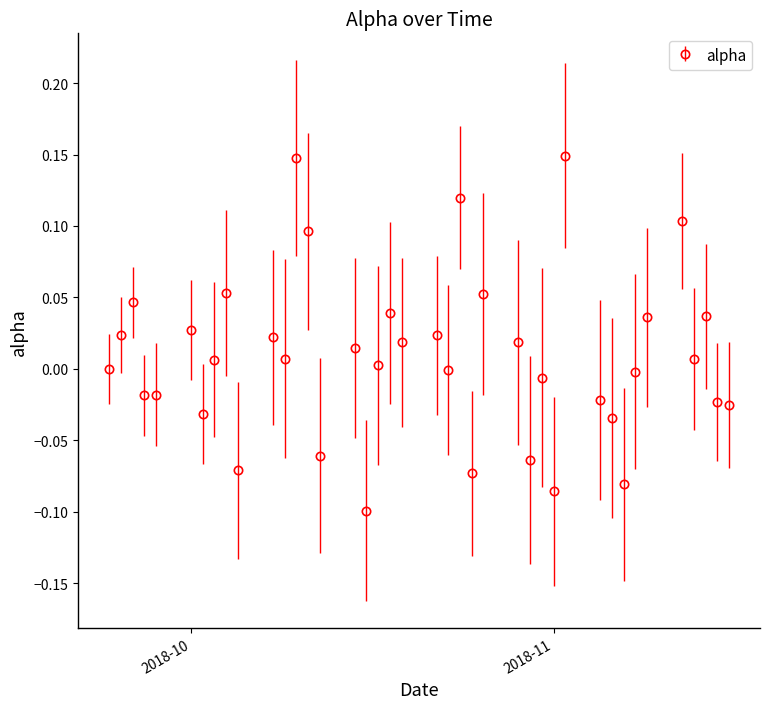

What is the sum of all values?

0.3